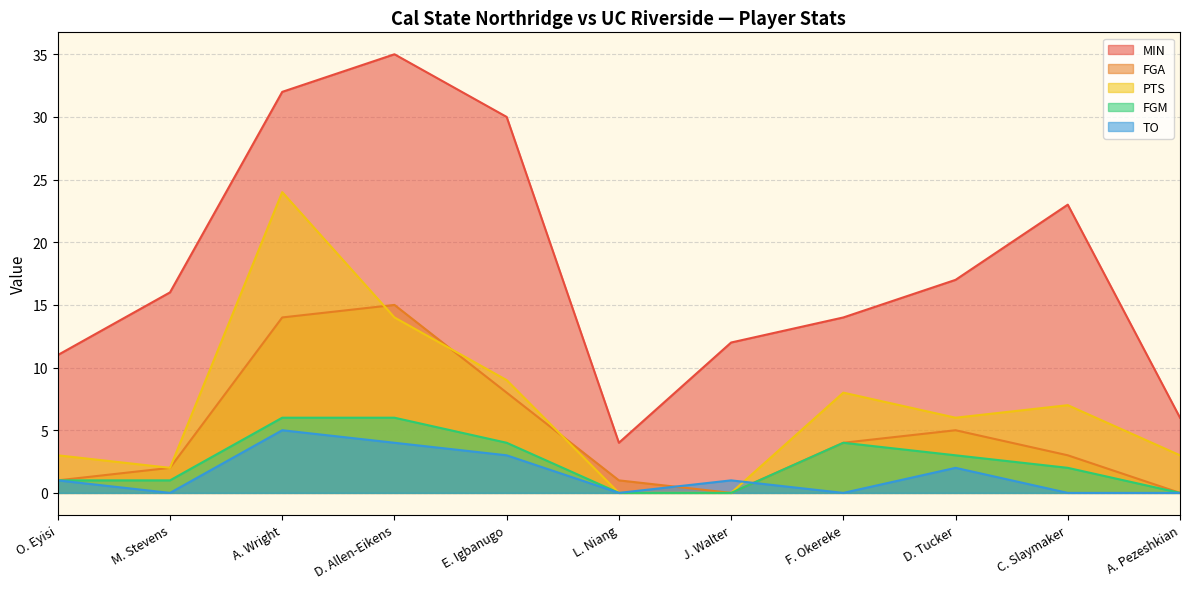

What position from the left is F. Okereke?

8